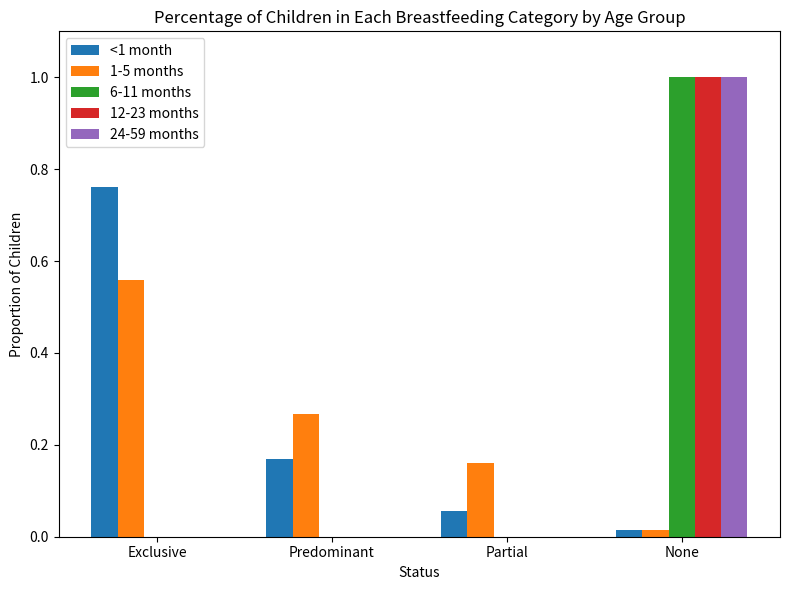

What is the maximum value for 6-11 months?

1.0